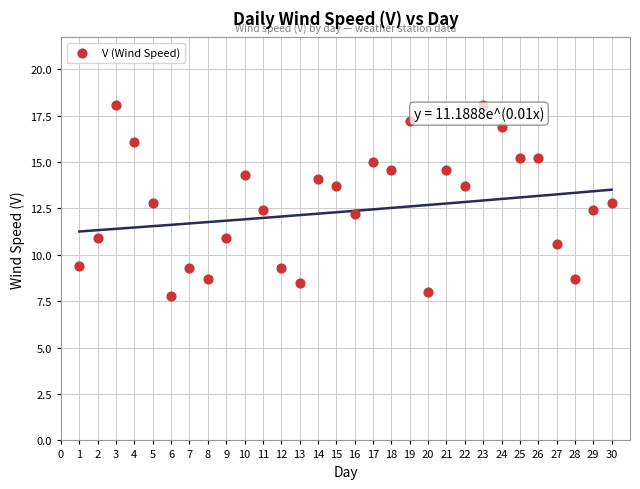

What is the range of X values (max minus min)?

29.0